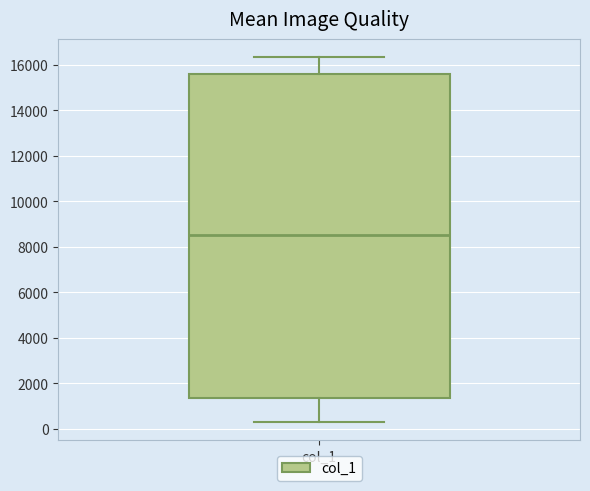

Transcribe this box plot: give where the median line is, the range the box spans, and where the two whiskers end, as read against the y-axis. The values are not printed on the chart, so give them approximately, as read against the axis.

median 8600, box 1400 to 15600, whiskers 400 to 16400